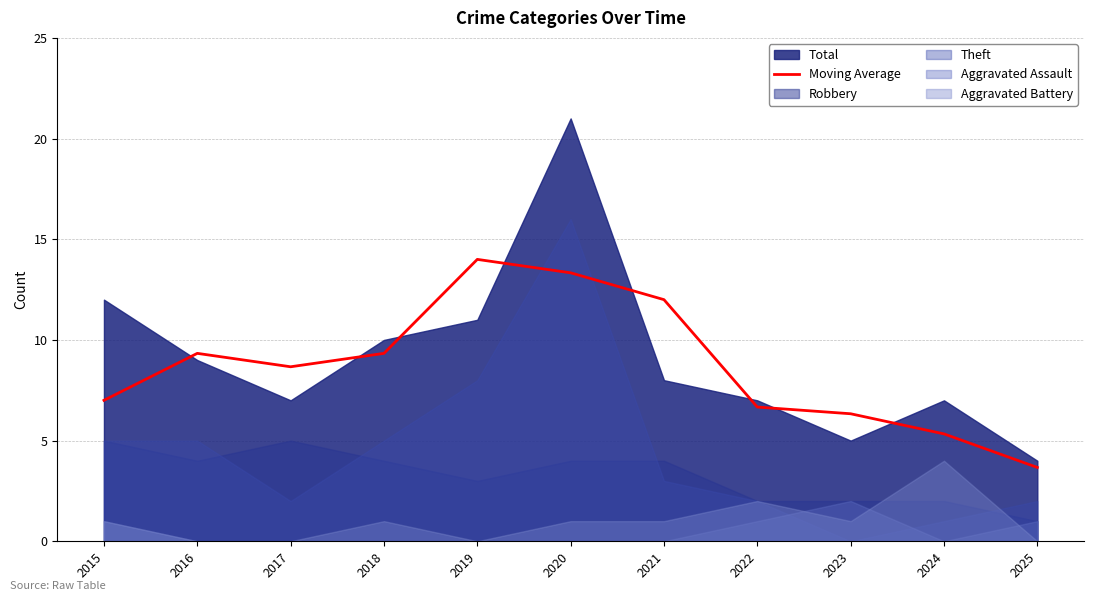

What is the lowest value of the Moving Average series?

3.7